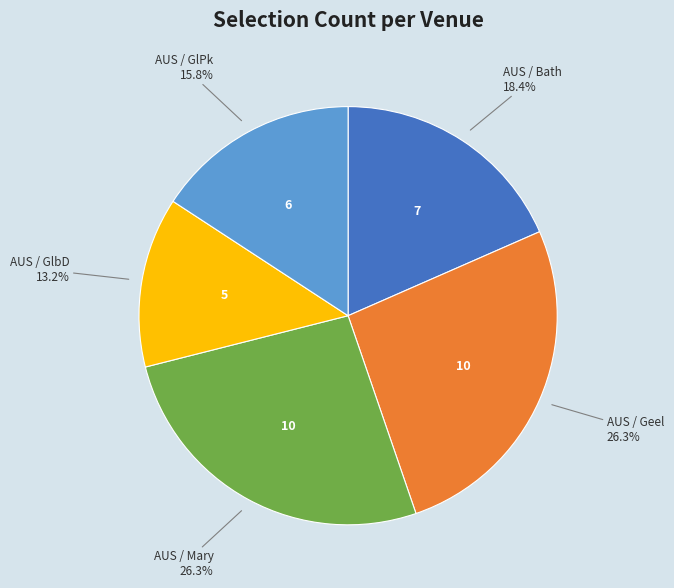

Is there a majority slice in this chart?

No